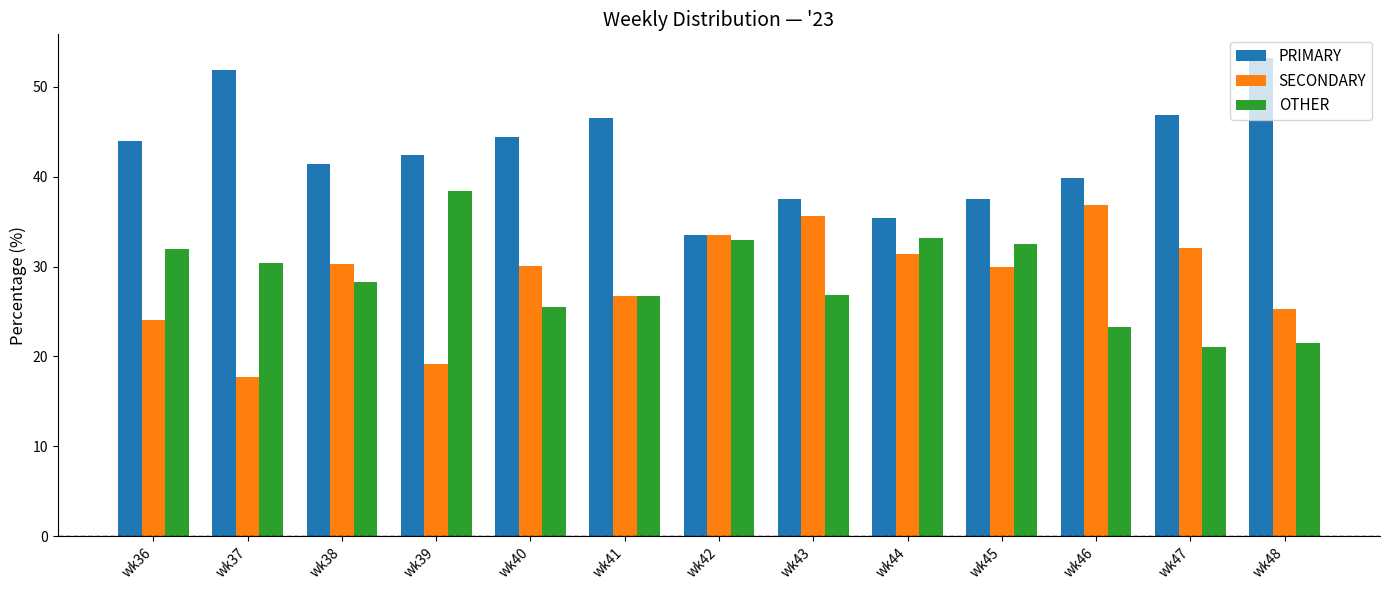

What is the difference between the highest and lowest values at wk40?

19.0